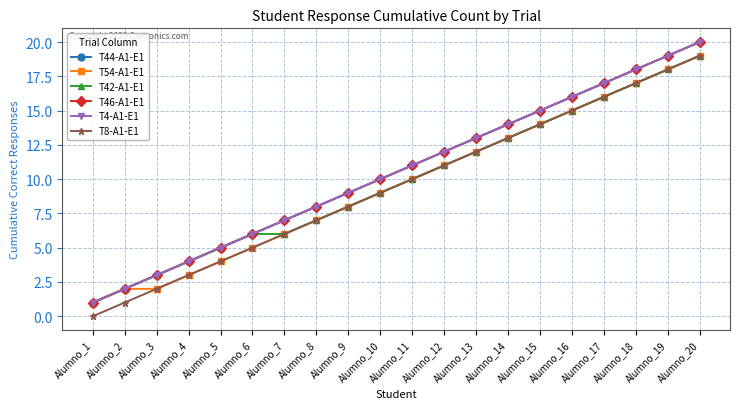

True or false: T44-A1-E1 has a value of 9 at Alumno_9.

True